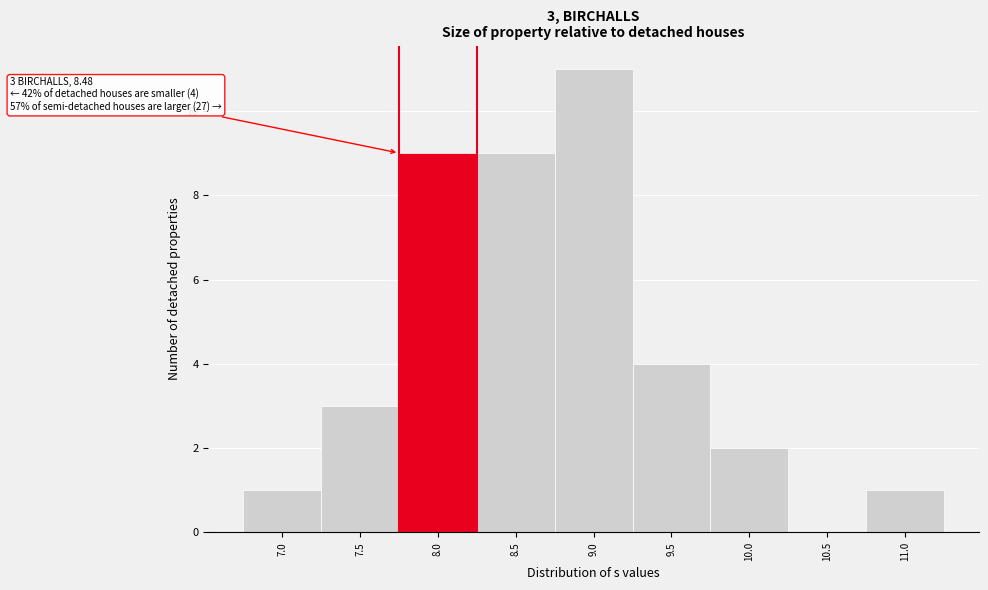

Reading right to left, what are all the values shown in this chart?

11.0=1	10.5=0	10.0=2	9.5=4	9.0=11	8.5=9	8.0=9	7.5=3	7.0=1